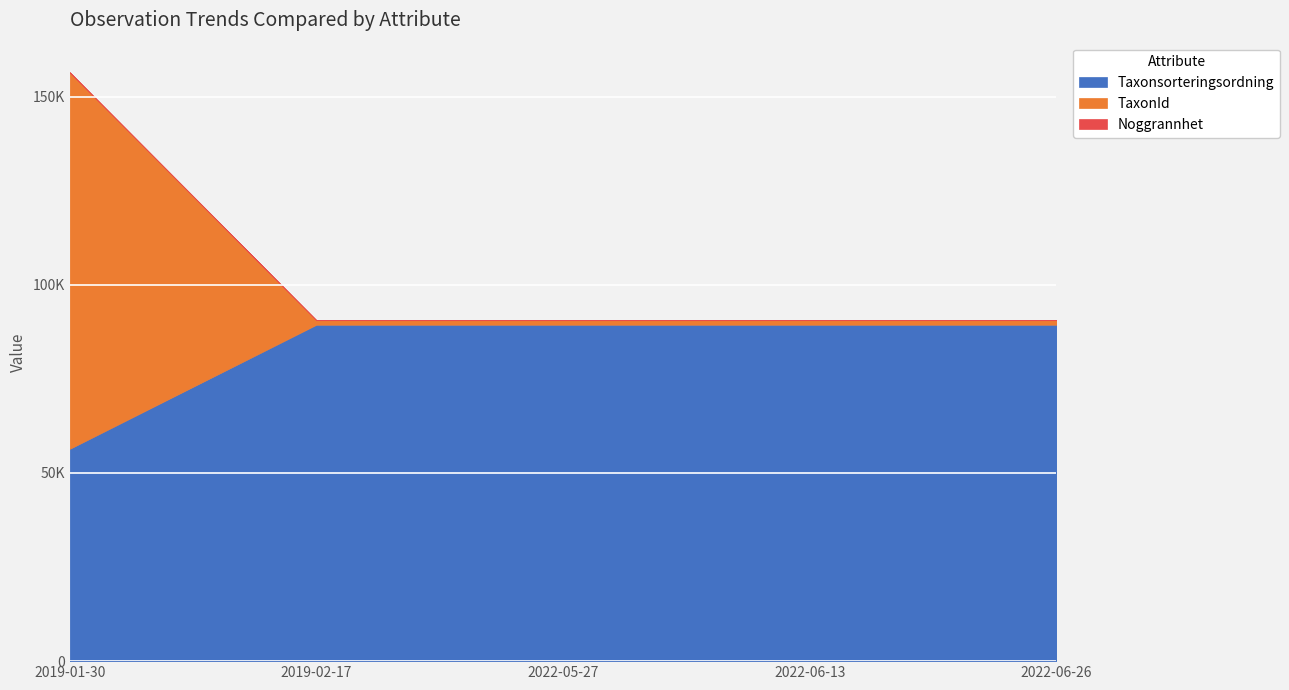

Between 2022-06-13 and 2022-06-26, which is larger?

2022-06-13